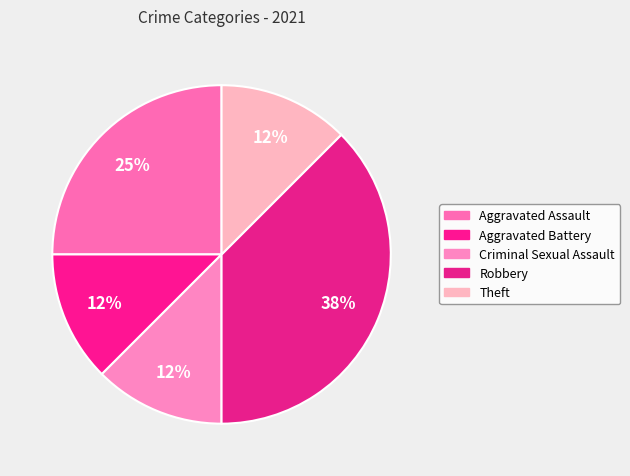

Count the number of slices in the pie.

5